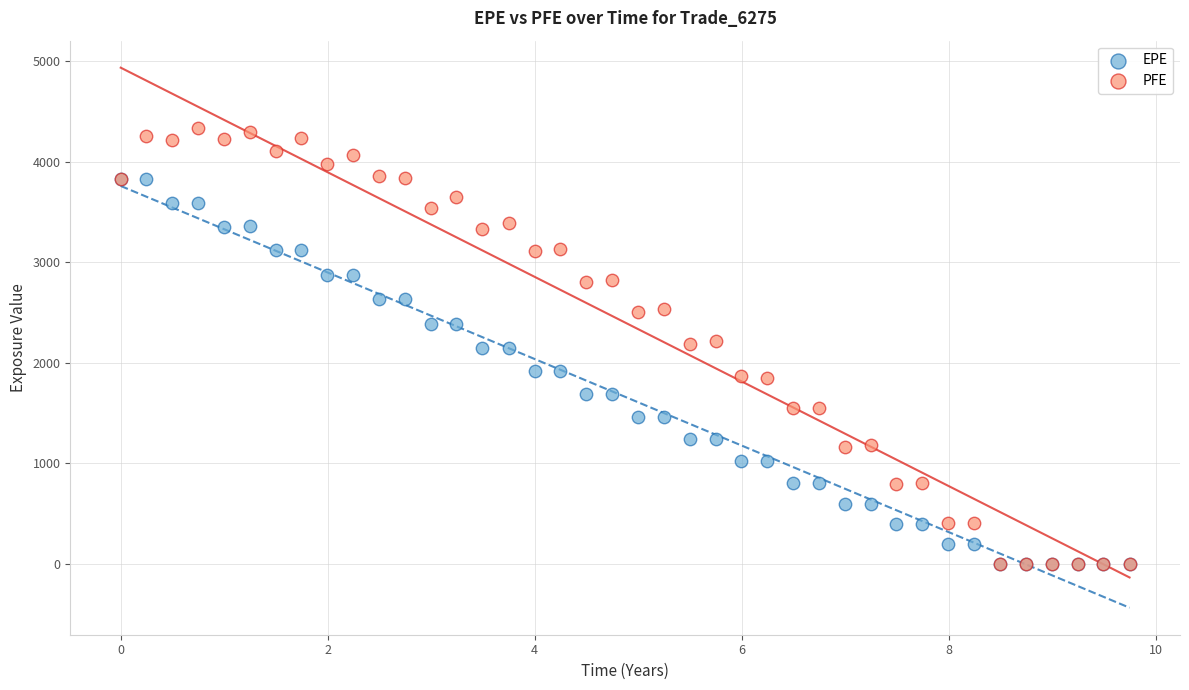

Which series has the largest Y range (max minus min)?

PFE